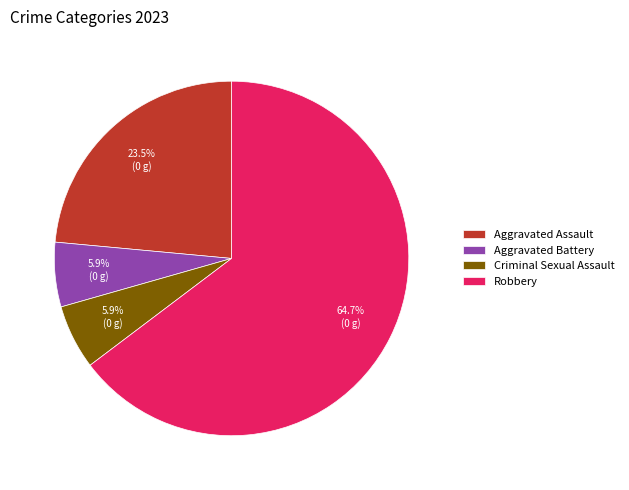

To the nearest percent, what is the combined percentage of Criminal Sexual Assault and Aggravated Battery?

12%